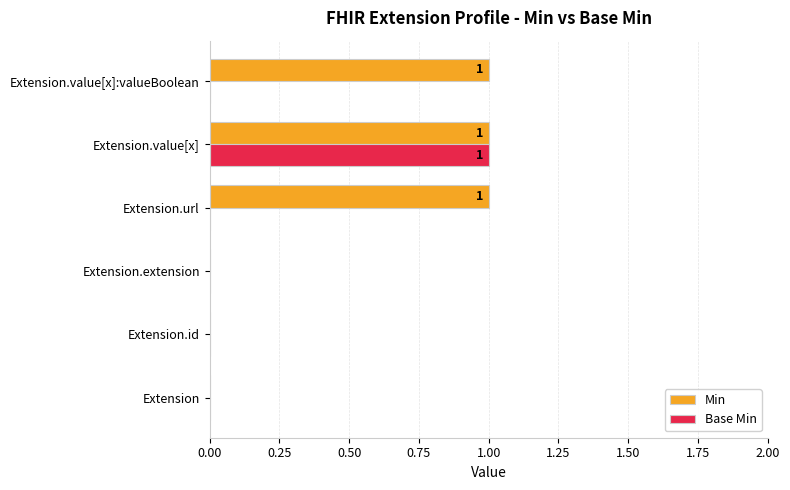

At which label does Base Min reach its peak?

Extension.value[x]